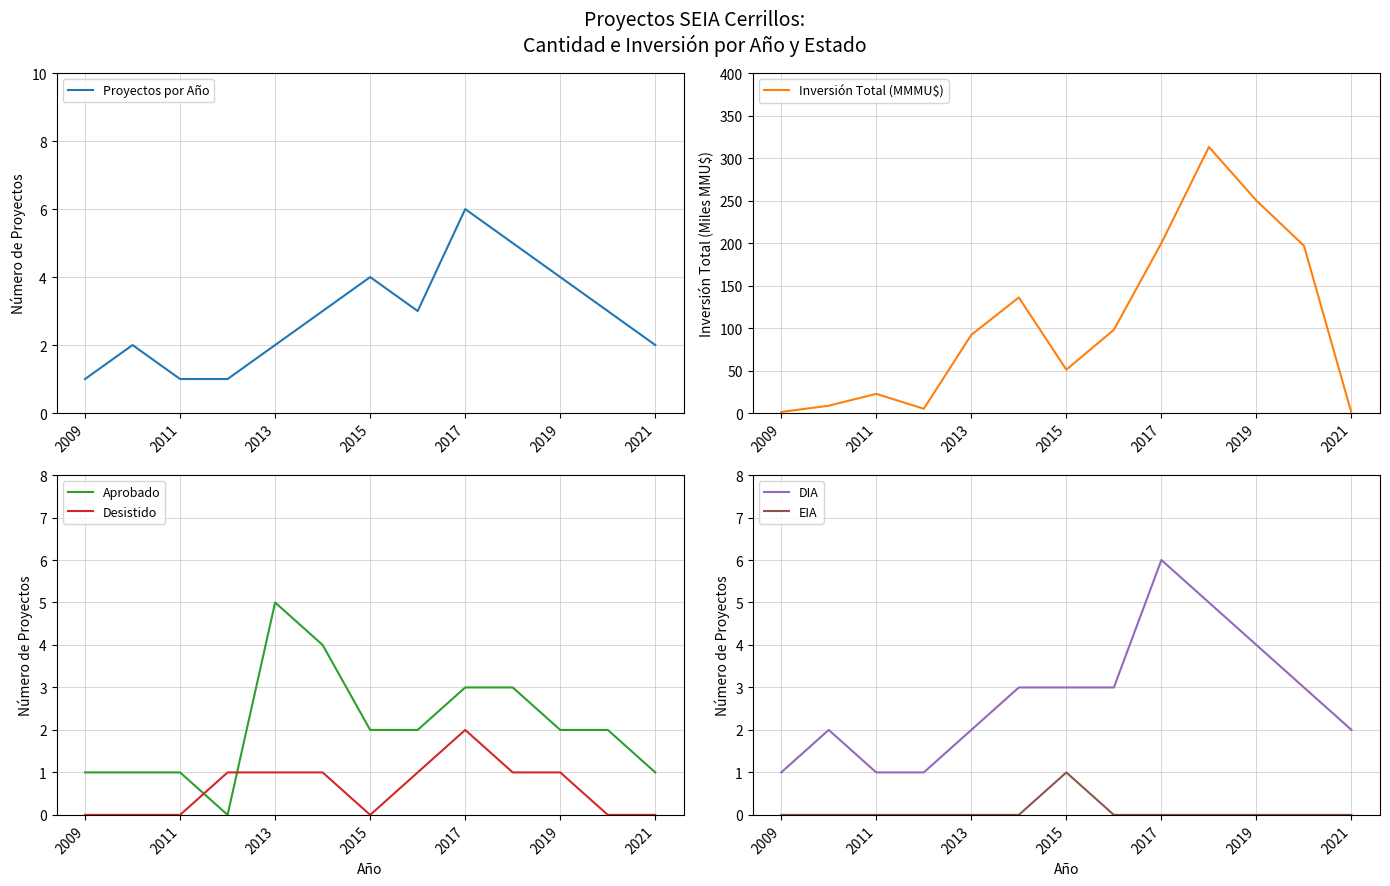

What is the sum of all Desistido values?

8